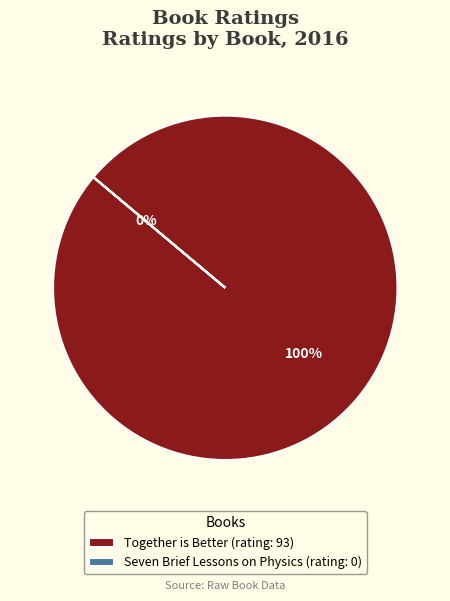

Which category has the biggest portion of the pie?

Together is Better